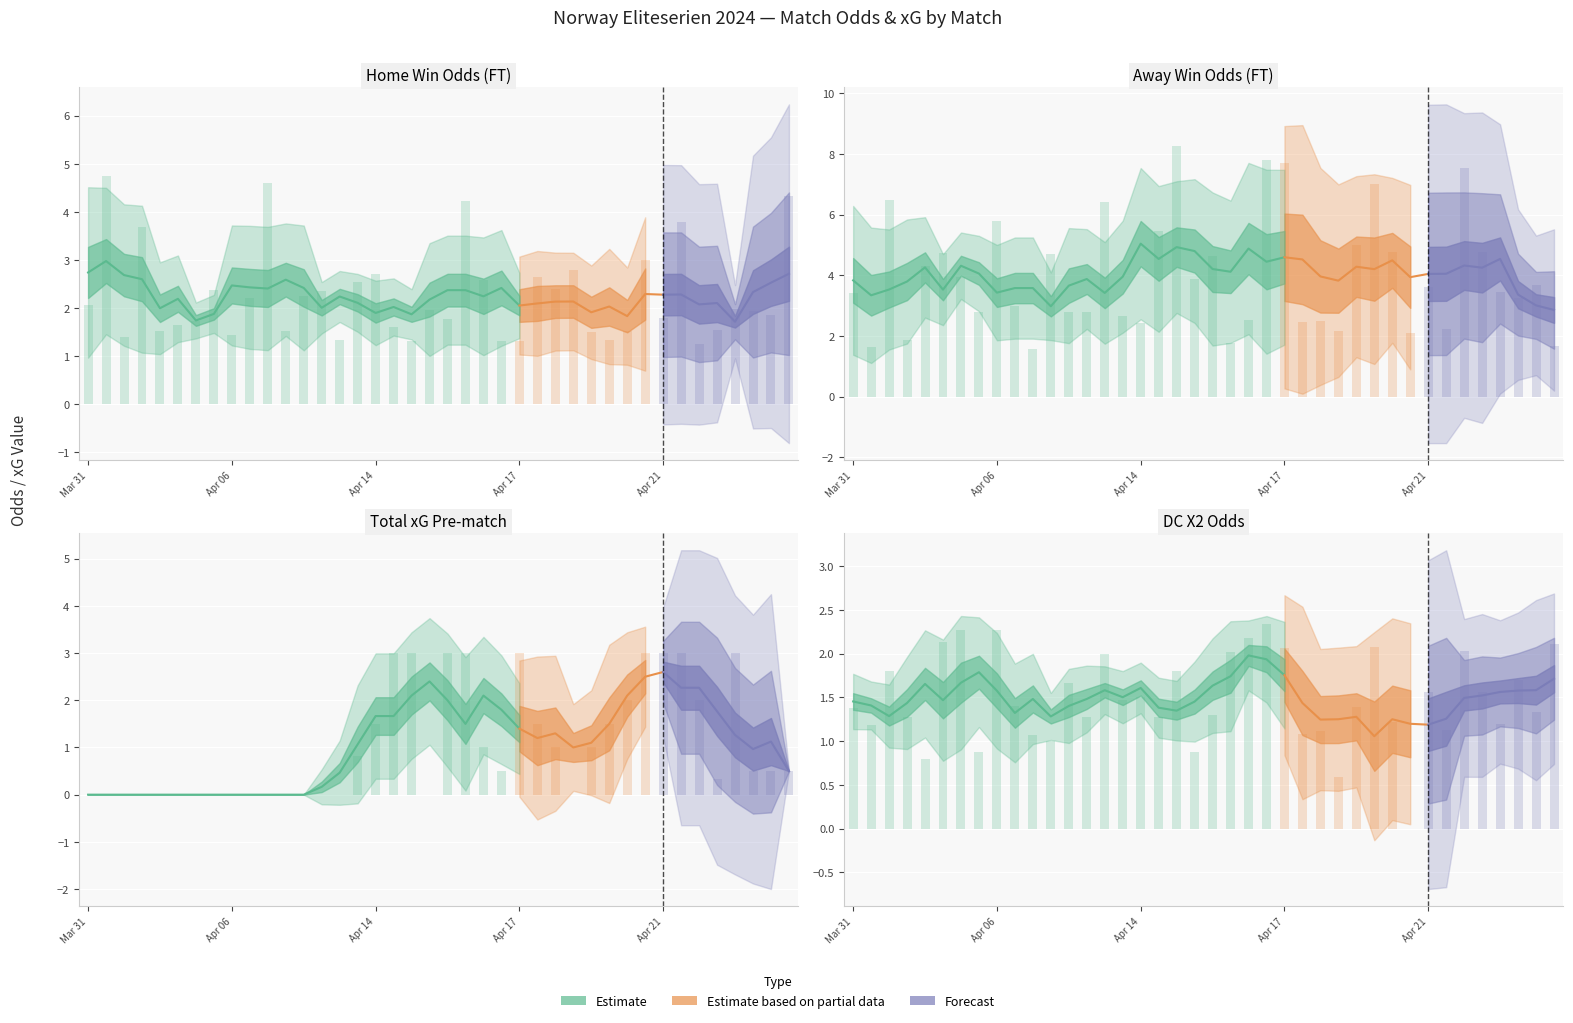

What is the value of the Odd_H_FT bar at the 10th from the left?

2.2